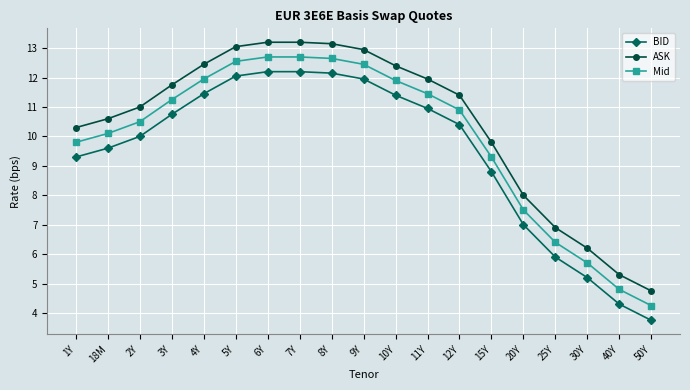

What is the total value across all series at 25Y?

19.2